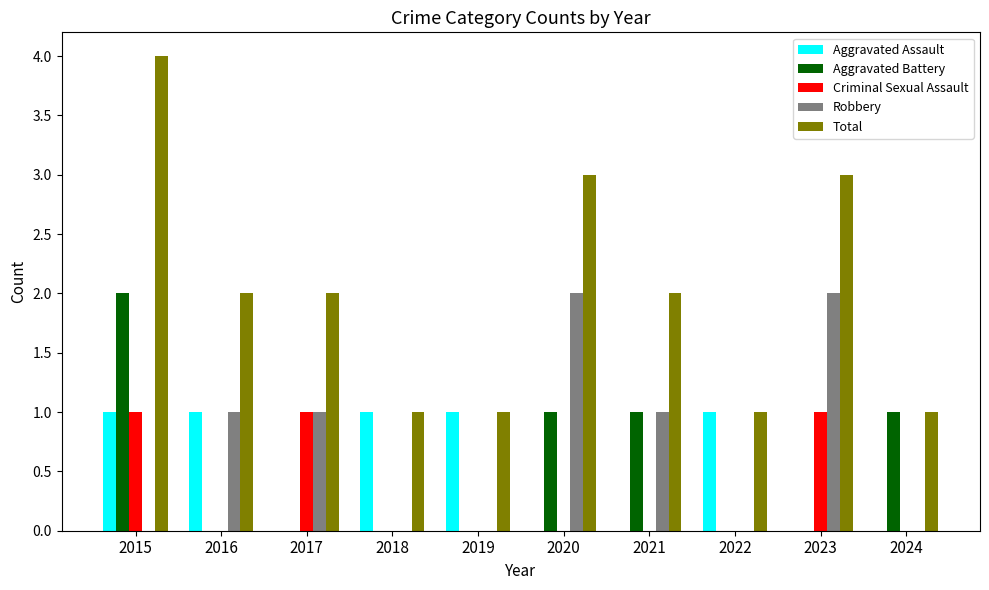

The Robbery series shows 2 at 2016. True or false?

False